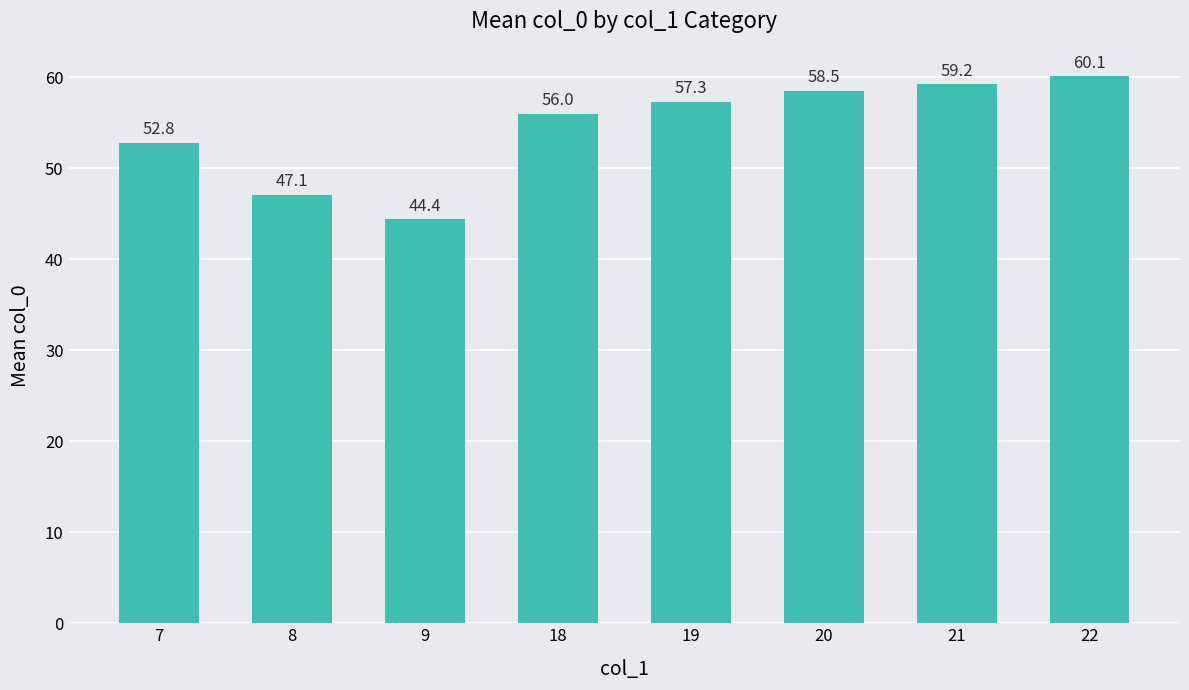

Rank the categories by value from lowest to highest.

9, 8, 7, 18, 19, 20, 21, 22